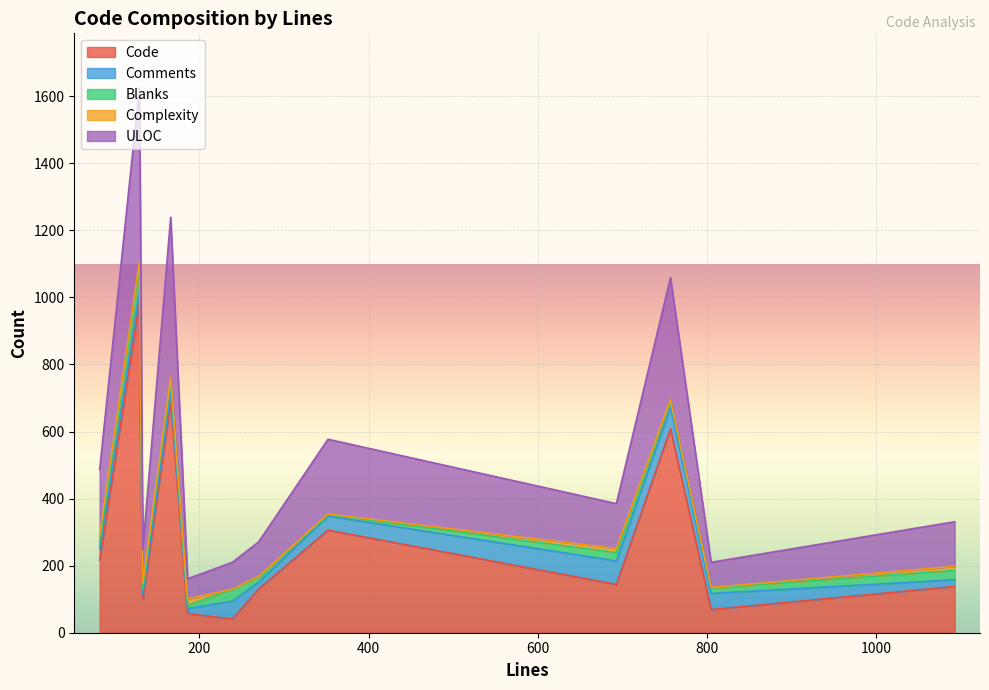

Rank the categories by Comments value from lowest to highest.

186, 133, 1093, 270, 166, 82, 129, 352, 805, 239, 757, 693, 130